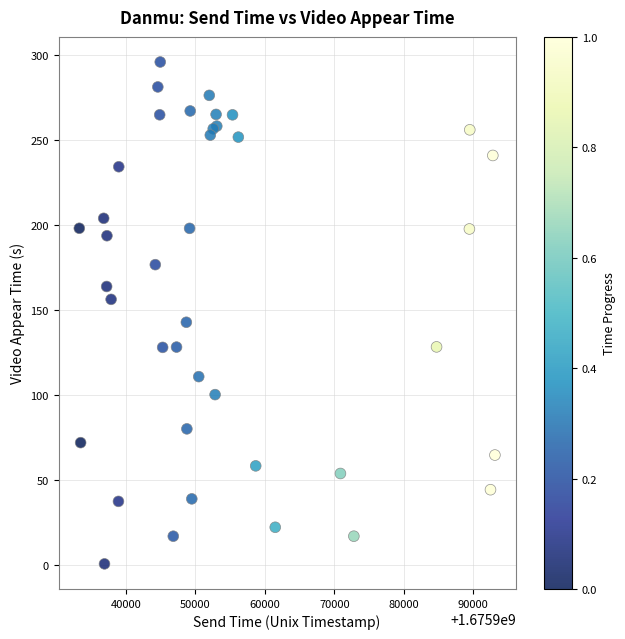

What Y value in the scatter plot is closest to 148?

142.9